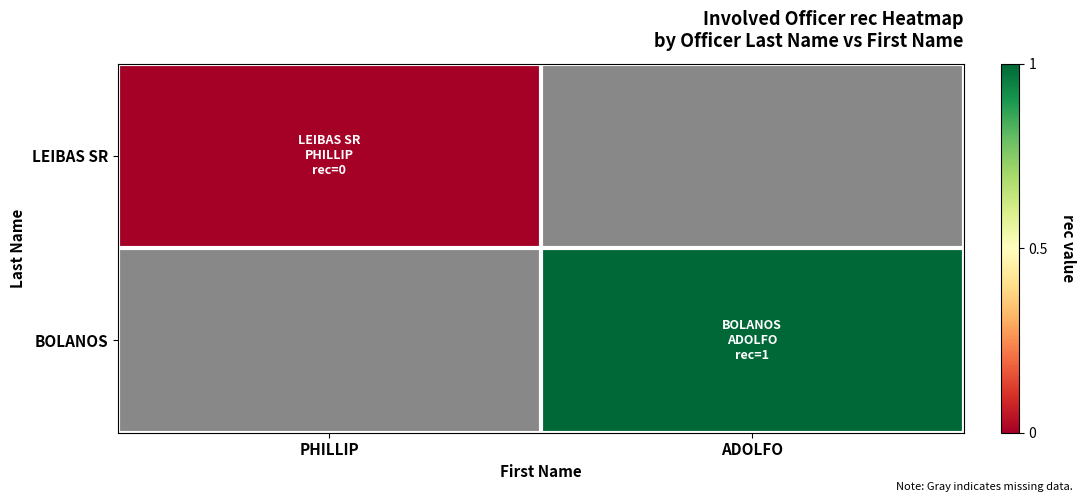

The value of BOLANOS at ADOLFO is 1.7. True or false?

False